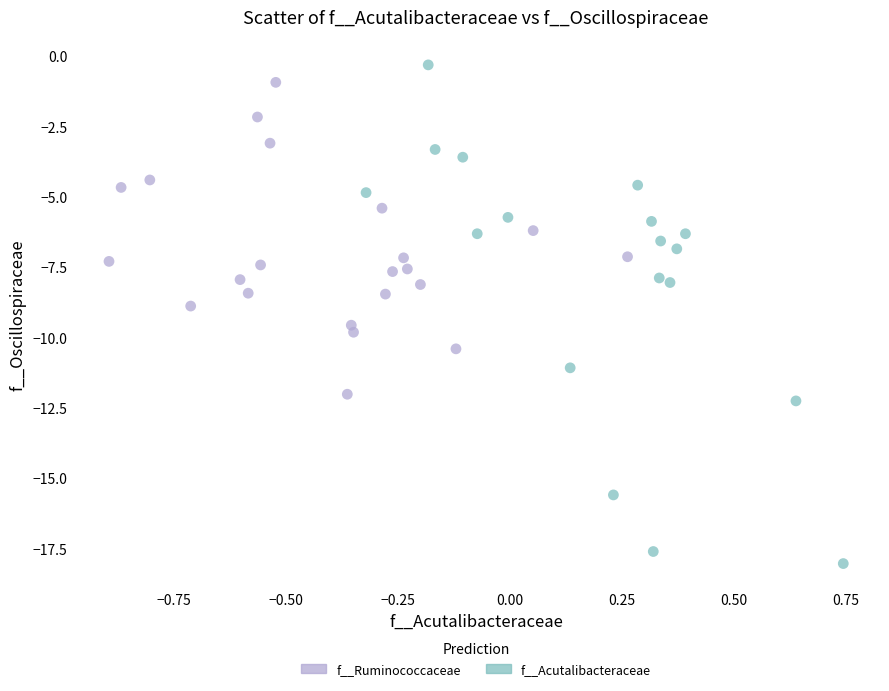

Which series contains the lowest Y value?

f__Acutalibacteraceae